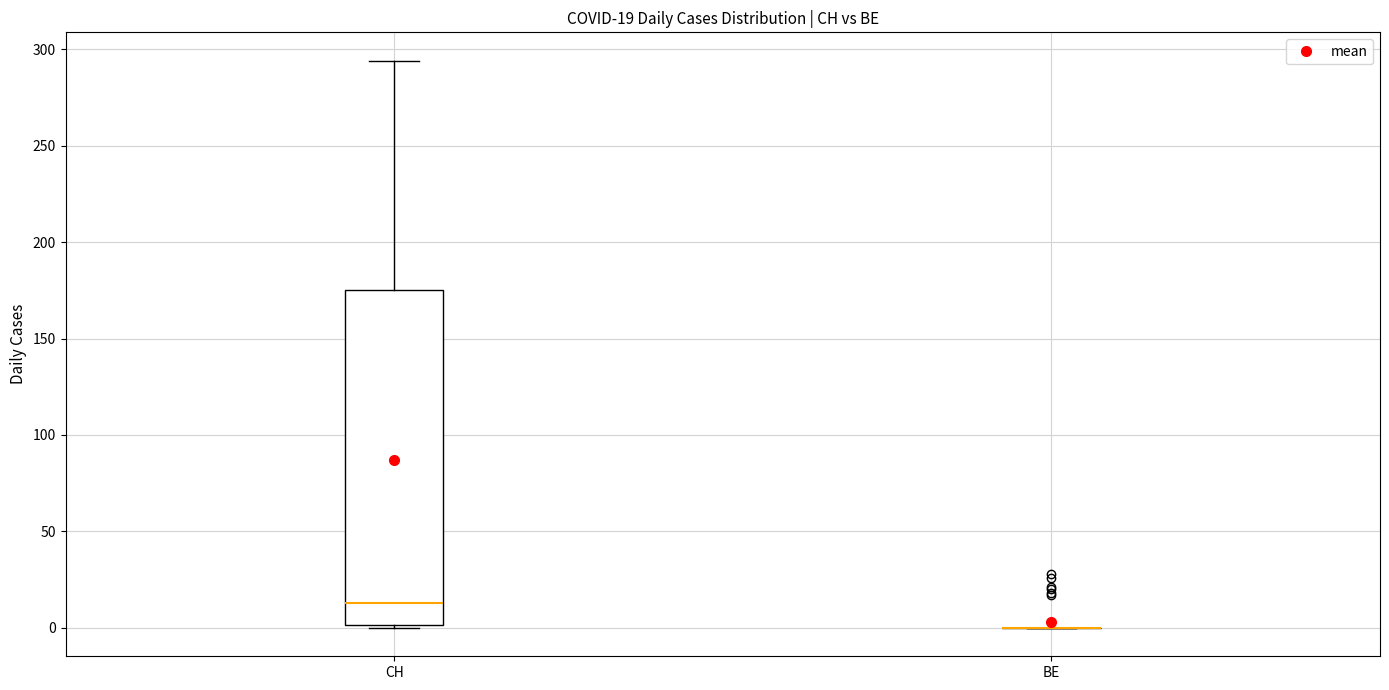

Which box is the tallest, from its lower edge to its upper edge?

CH